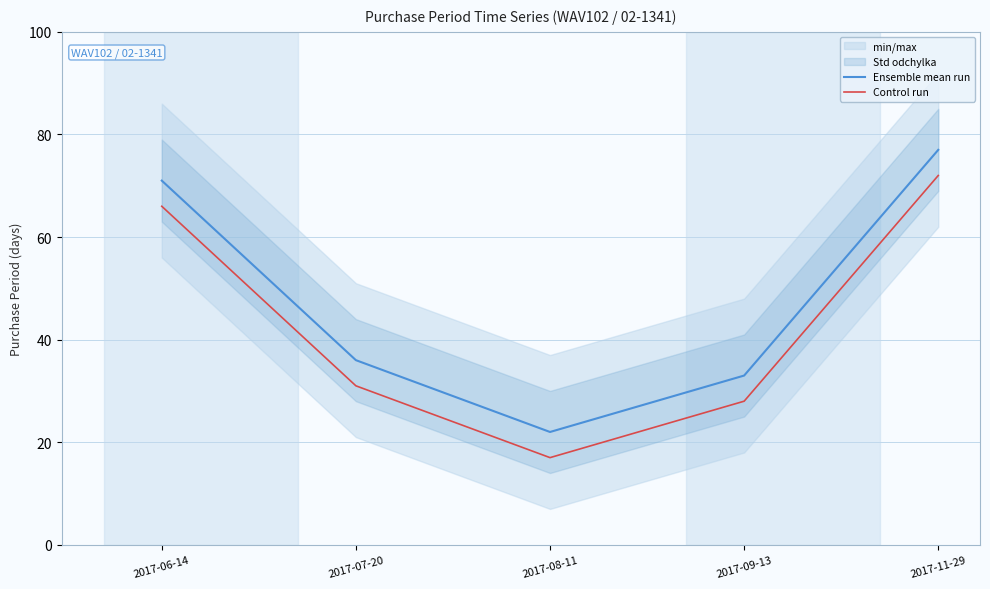

What is the difference between the Ensemble mean run values at 2017-09-13 and 2017-07-20?

3